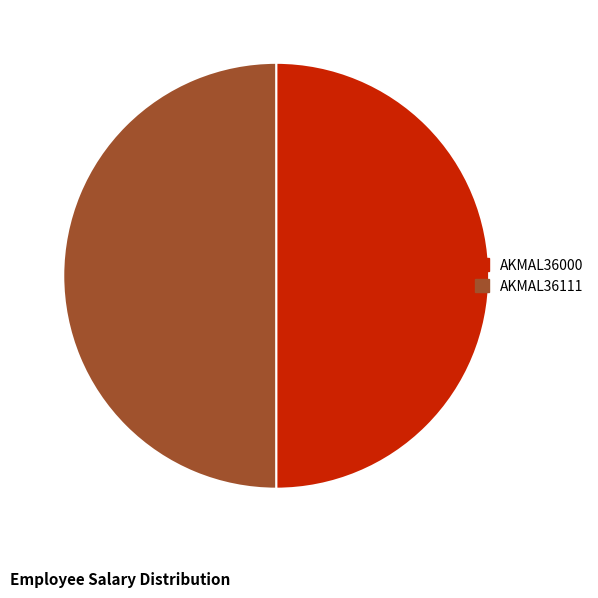

The AKMAL36111 slice represents 50% of the pie. True or false?

True